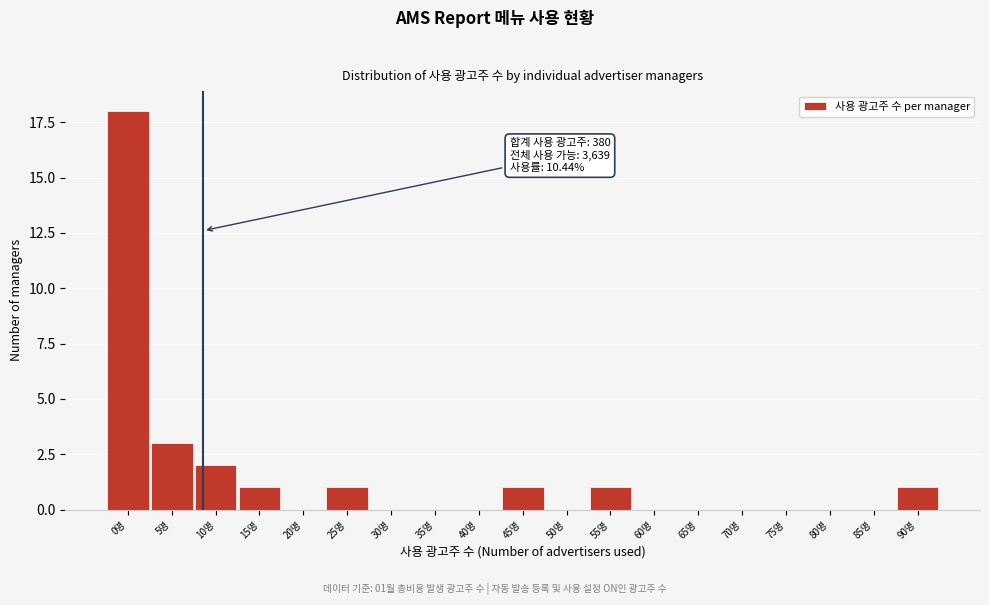

Reading left to right, transcribe all the data shown in this chart.

0명=18	5명=3	10명=2	15명=1	20명=0	25명=1	30명=0	35명=0	40명=0	45명=1	50명=0	55명=1	60명=0	65명=0	70명=0	75명=0	80명=0	85명=0	90명=1